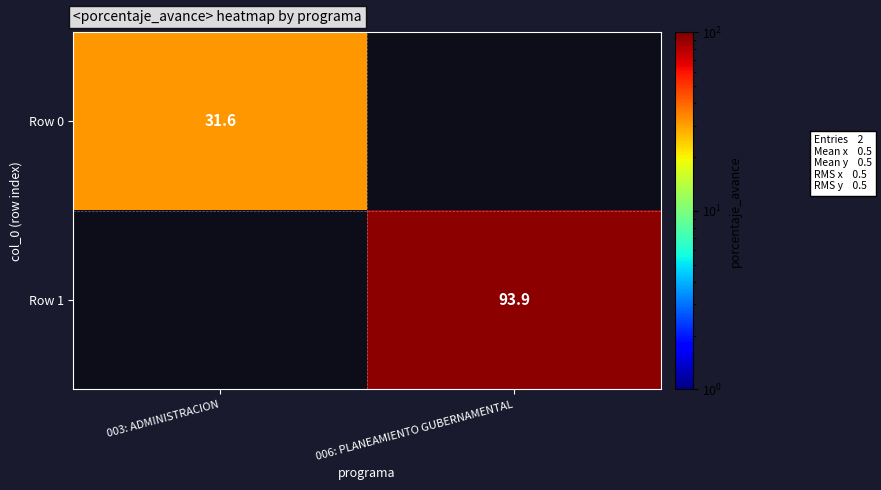

True or false: Row 1 has a value of 93.9 at 006: PLANEAMIENTO GUBERNAMENTAL.

True